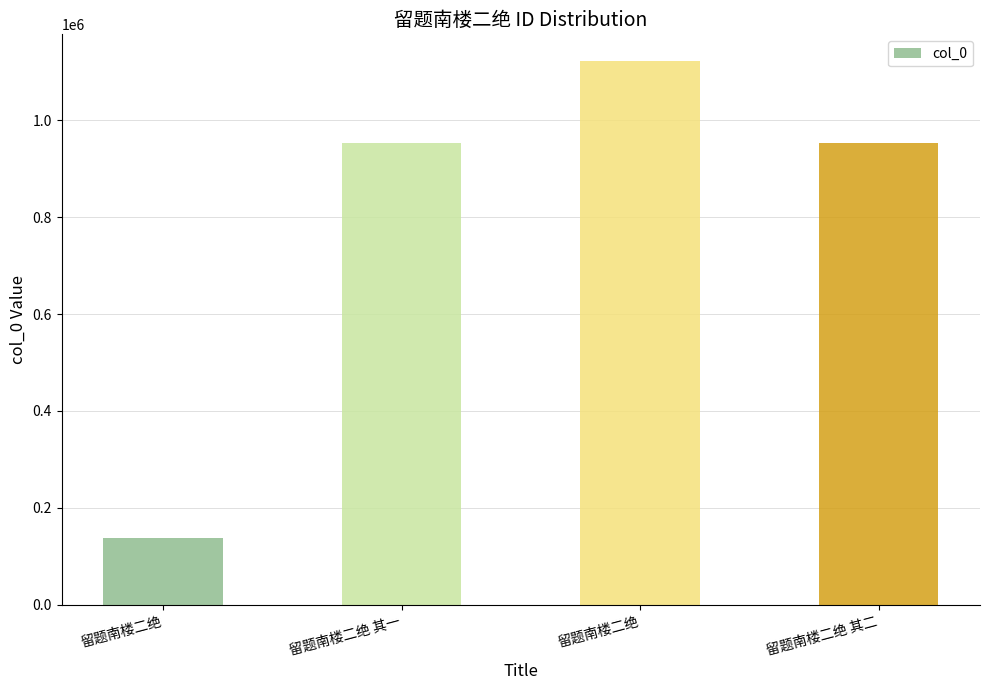

What is the difference between the values at 留题南楼二绝 and 留题南楼二绝 其二?

167894